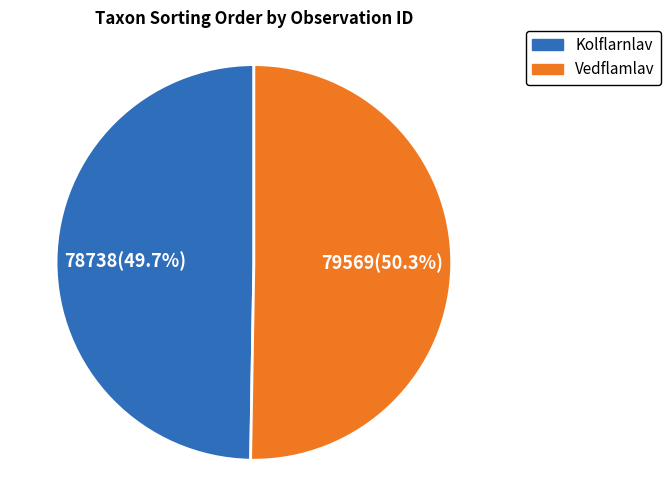

Count the number of slices in the pie.

2